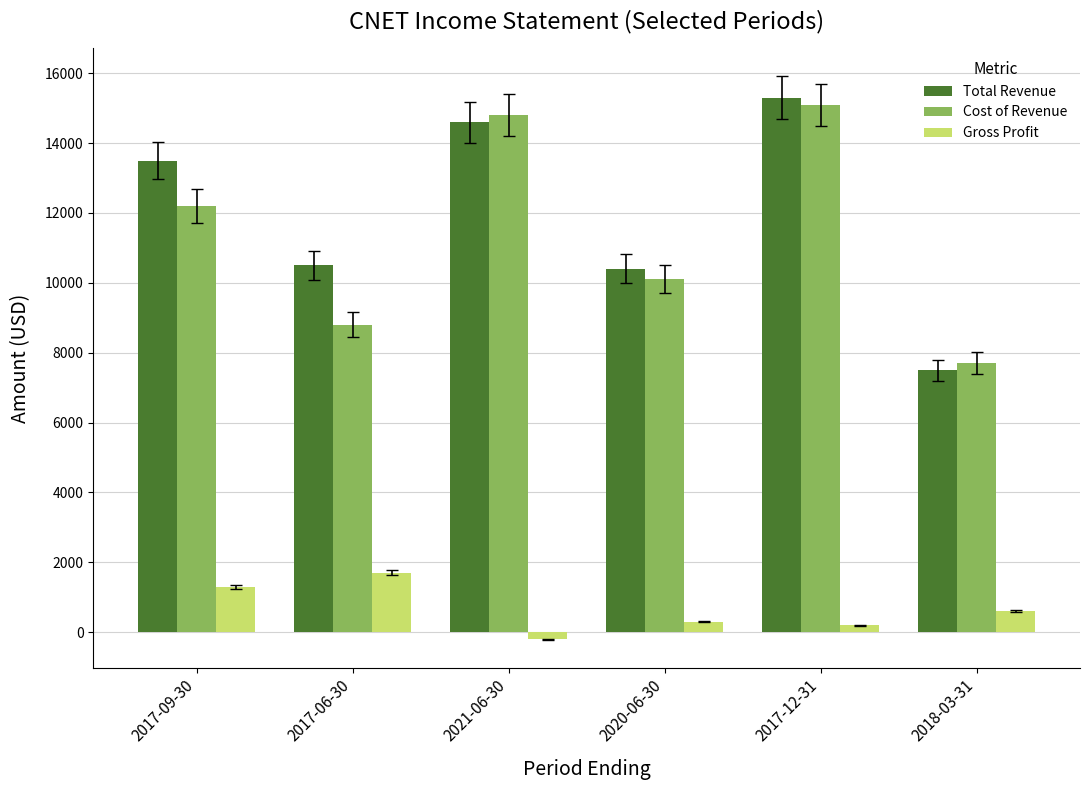

At how many categories does at least one series exceed 14614?

2